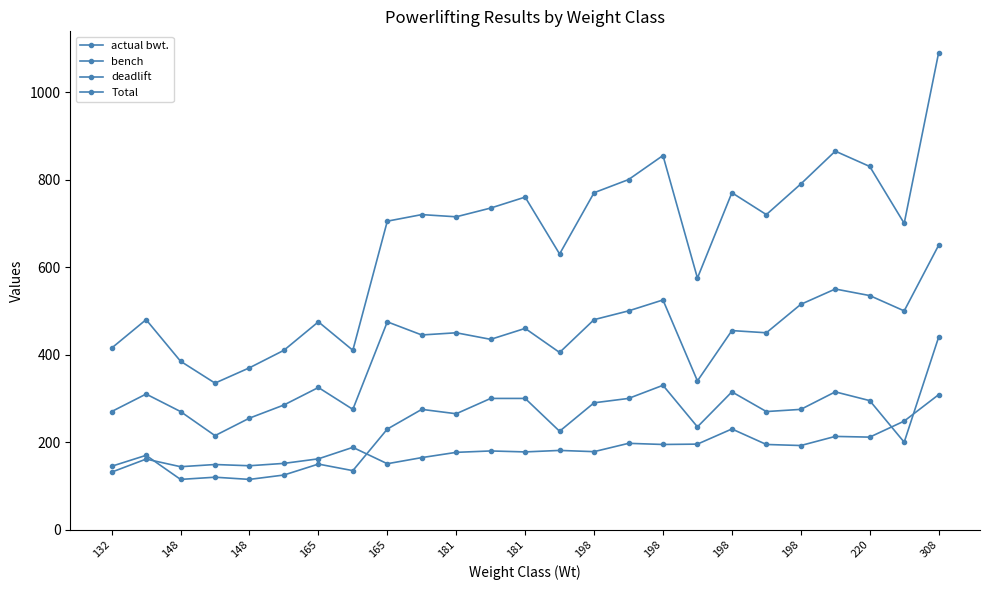

Reading left to right, list all the values displayed in this chart.

actual bwt.: 131.6	161.4	144.0	149.0	146.2	151.6	162.0	188.2	150.8	164.8	176.8	180.0	177.8	181.2	178.4	197.4	194.8	195.6	230.2	194.8	192.4	213.2	211.6	248.2	308.6
bench: 145.0	170.0	115.0	120.0	115.0	125.0	150.0	135.0	230.0	275.0	265.0	300.0	300.0	225.0	290.0	300.0	330.0	235.0	315.0	270.0	275.0	315.0	295.0	200.0	440.0
deadlift: 270.0	310.0	270.0	215.0	255.0	285.0	325.0	275.0	475.0	445.0	450.0	435.0	460.0	405.0	480.0	500.0	525.0	340.0	455.0	450.0	515.0	550.0	535.0	500.0	650.0
Total: 415.0	480.0	385.0	335.0	370.0	410.0	475.0	410.0	705.0	720.0	715.0	735.0	760.0	630.0	770.0	800.0	855.0	575.0	770.0	720.0	790.0	865.0	830.0	700.0	1090.0